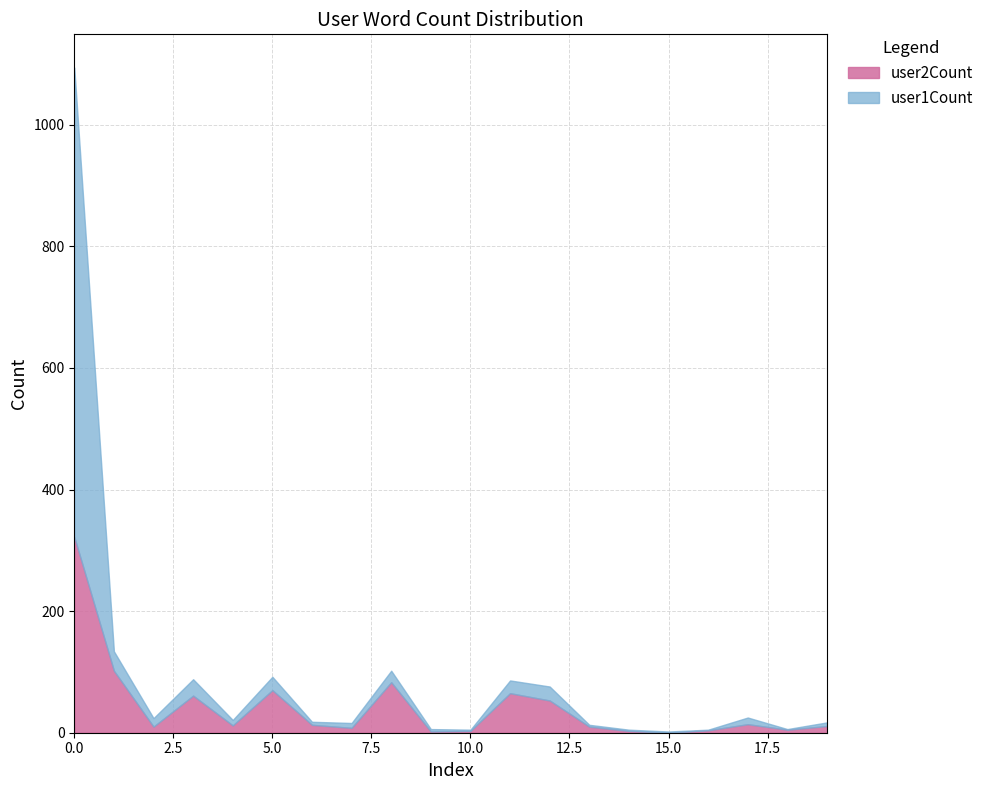

True or false: user1Count has more than 0 interior local peaks.

True